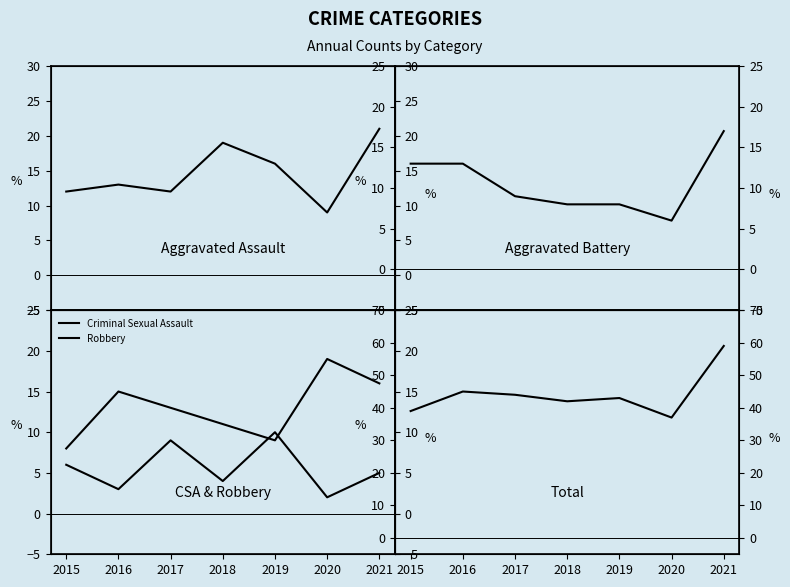

Where is Aggravated Battery nearest to the value 11?

2015